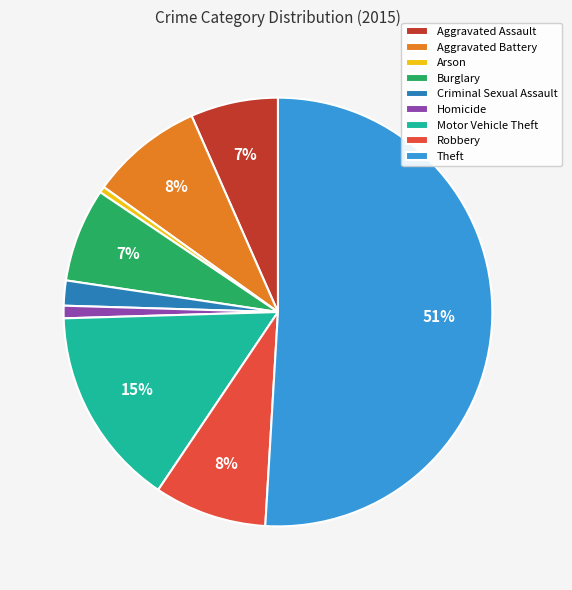

How many segments does this pie chart have?

9